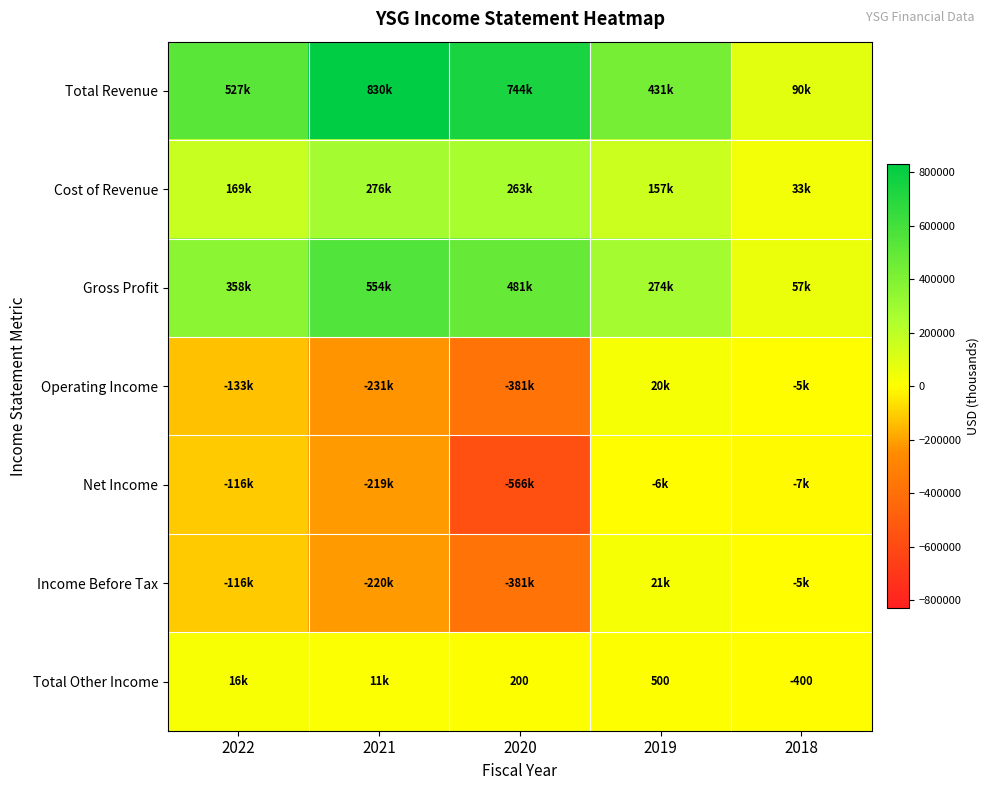

How many values in the Cost of Revenue series are below 168800?

2